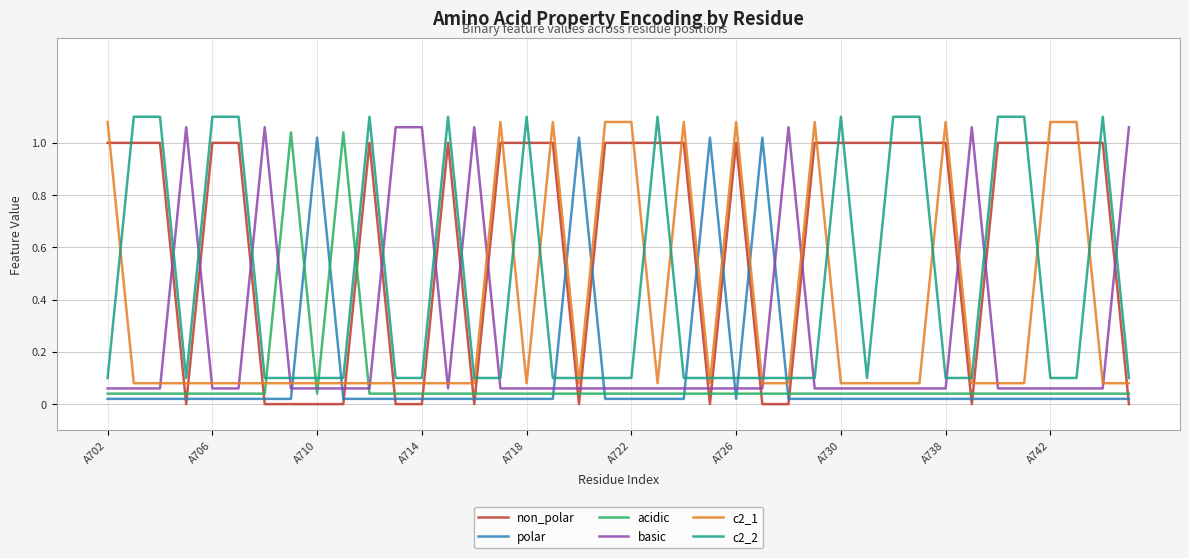

How many intersections are there between c2_2 and polar?

8